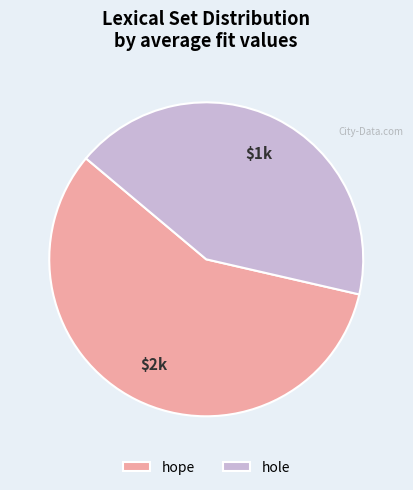

How many segments does this pie chart have?

2